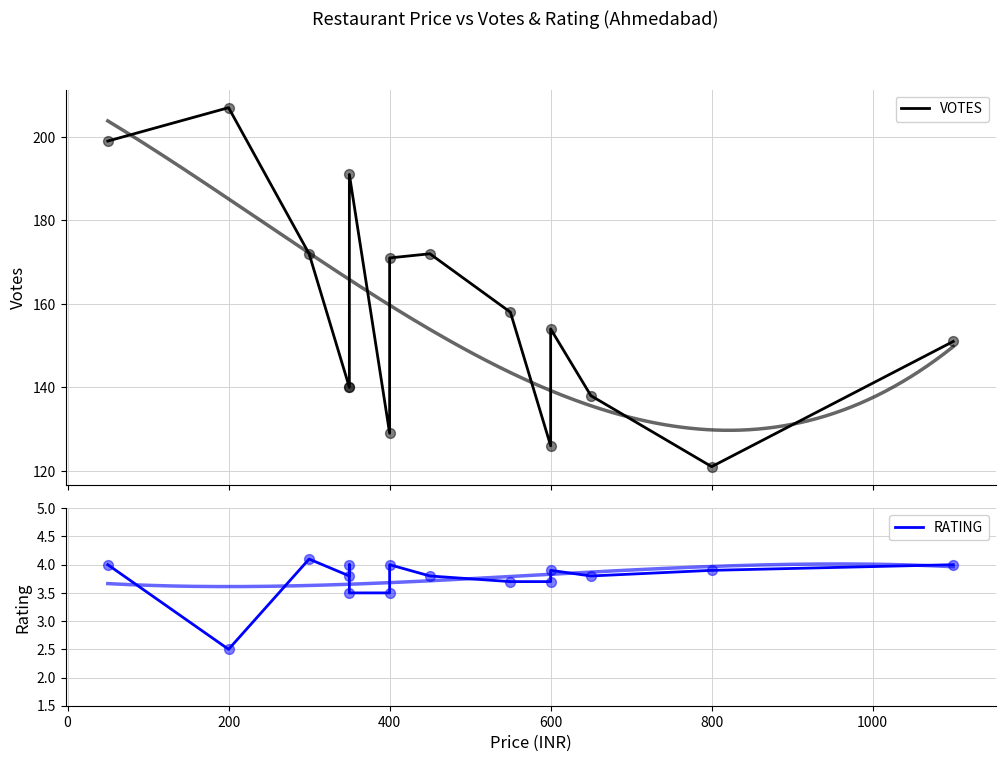

What are all the series names shown in the legend?

VOTES, RATING